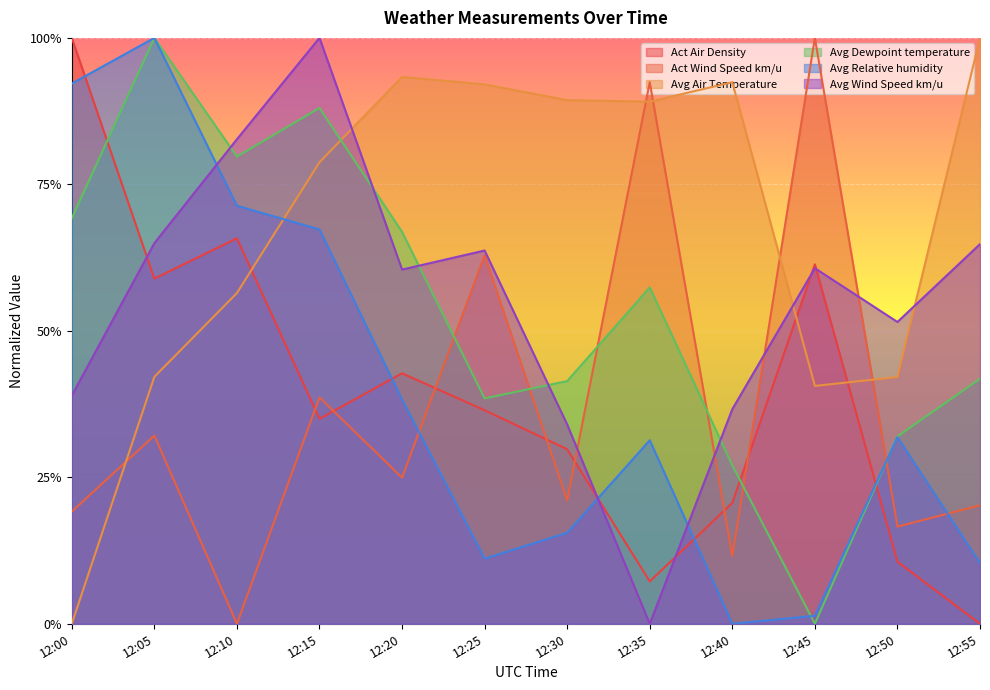

What is the sum of the Avg Relative humidity values at 12:40 and 12:50?

0.3